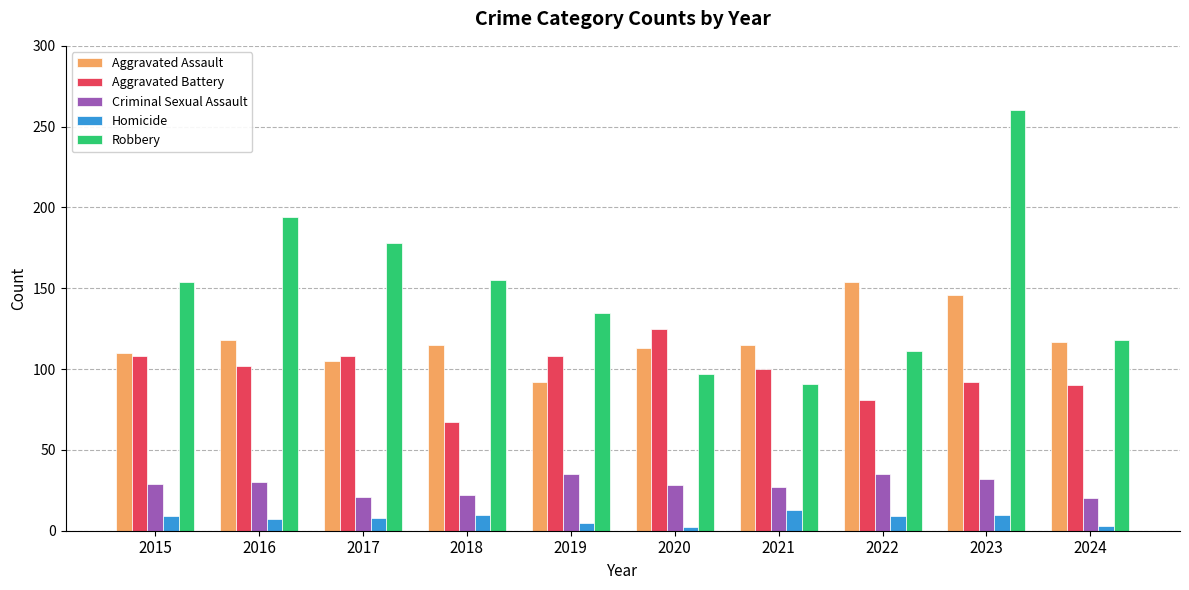

Is it true that Criminal Sexual Assault equals 15 at 2016?

False